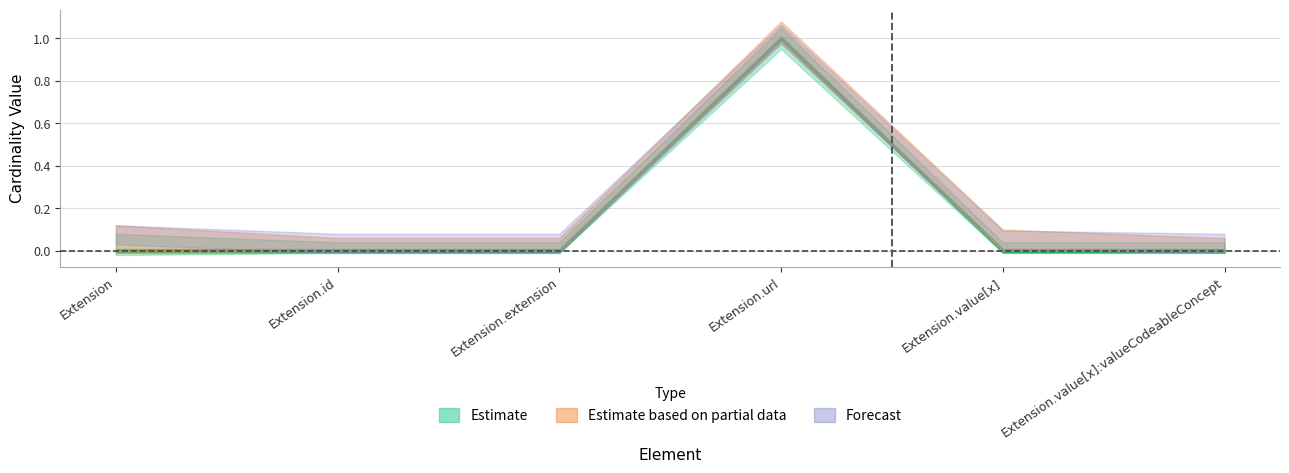

What position from the left is Extension?

1